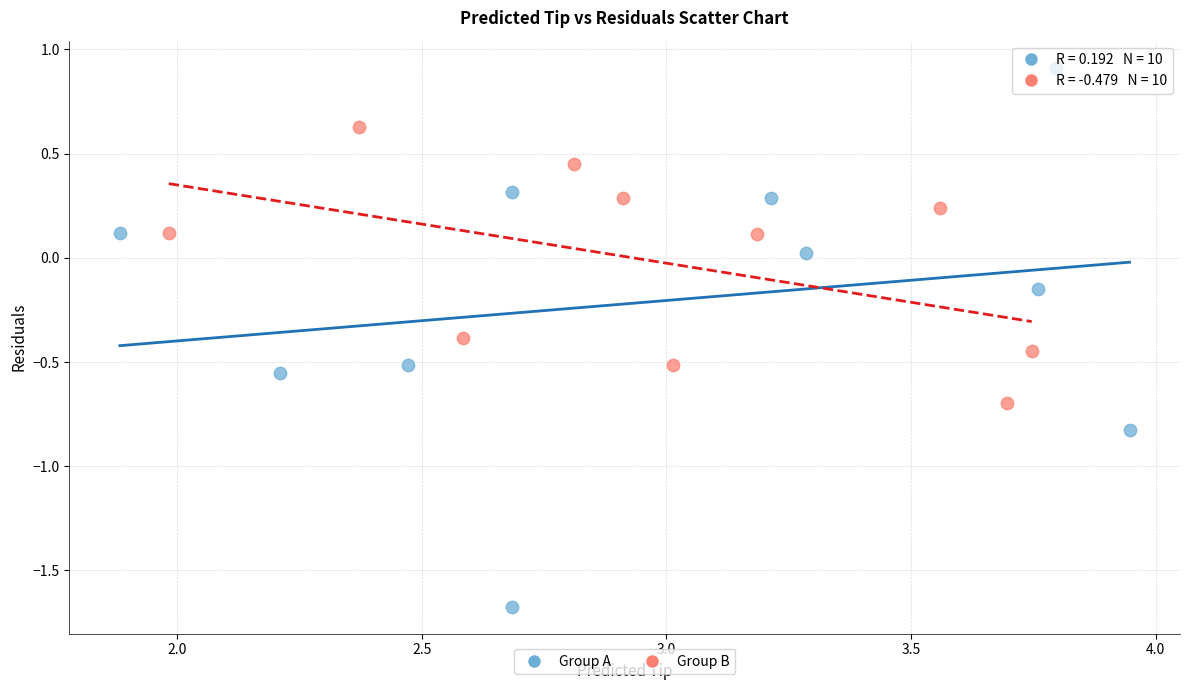

Which series reaches the maximum Y coordinate?

Group A